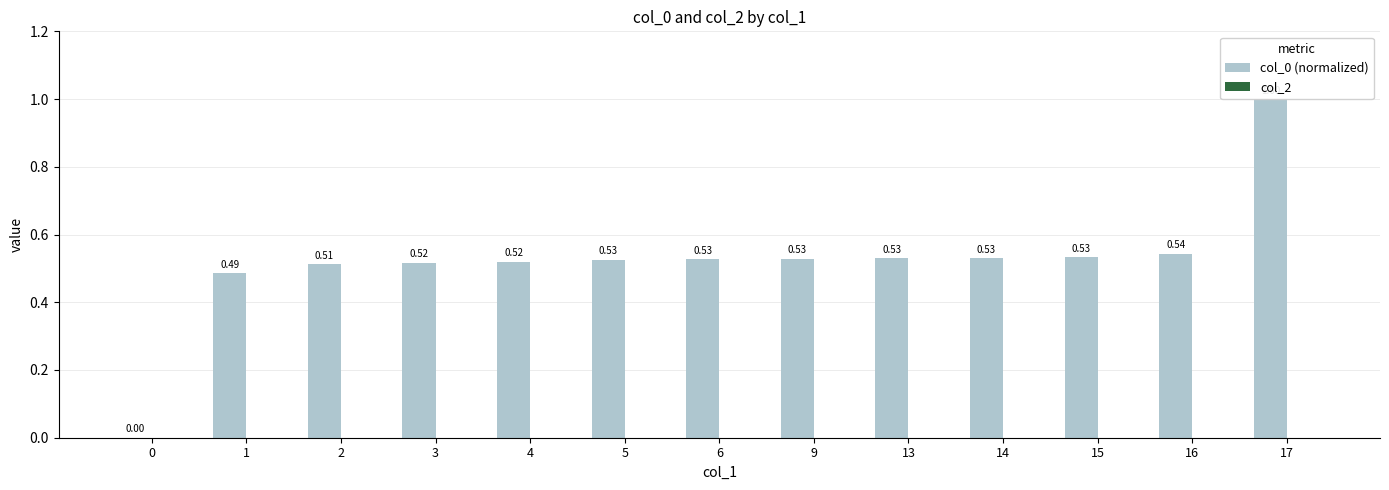

What is the sum of the col_0 (normalized) values at 3 and 13?

1.0